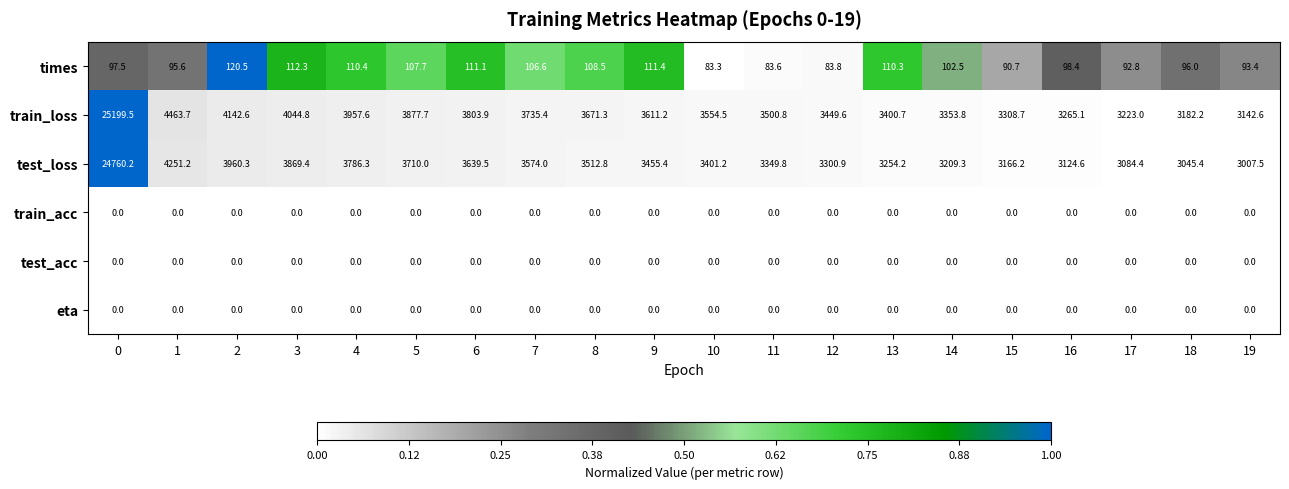

The test_loss series shows 1406.5 at 8. True or false?

False